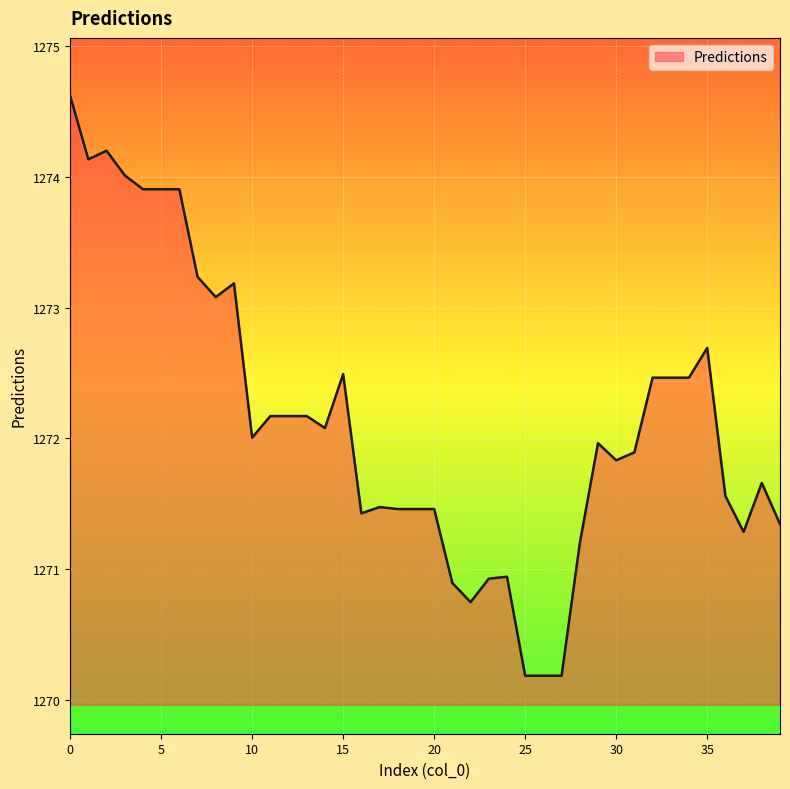

What is the difference between the maximum and minimum values?

4.4